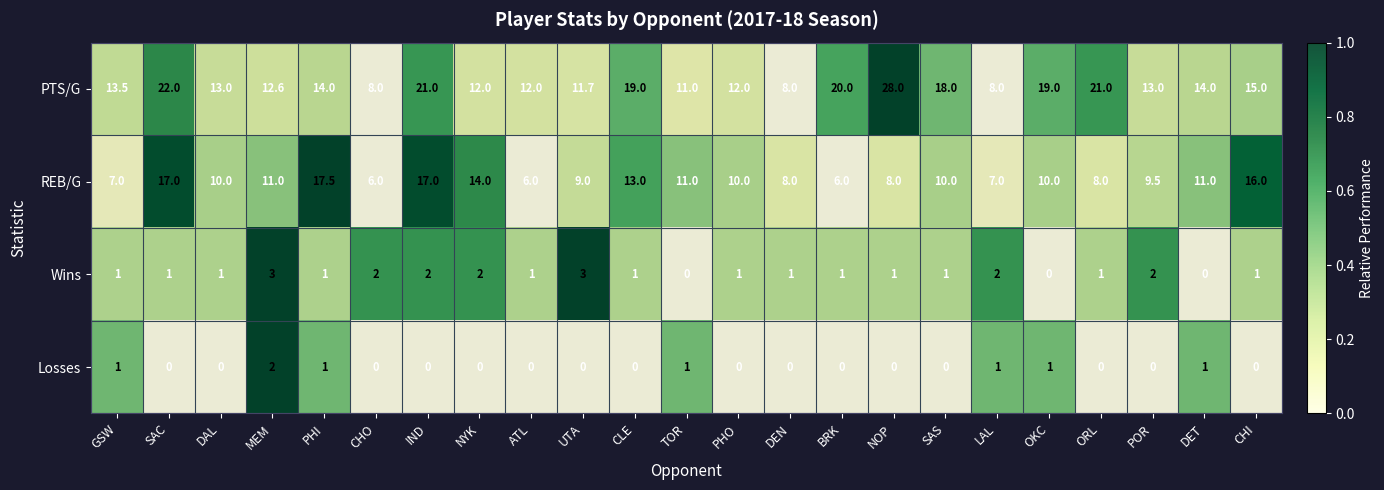

Between GSW and NOP, which series saw the biggest shift?

PTS/G